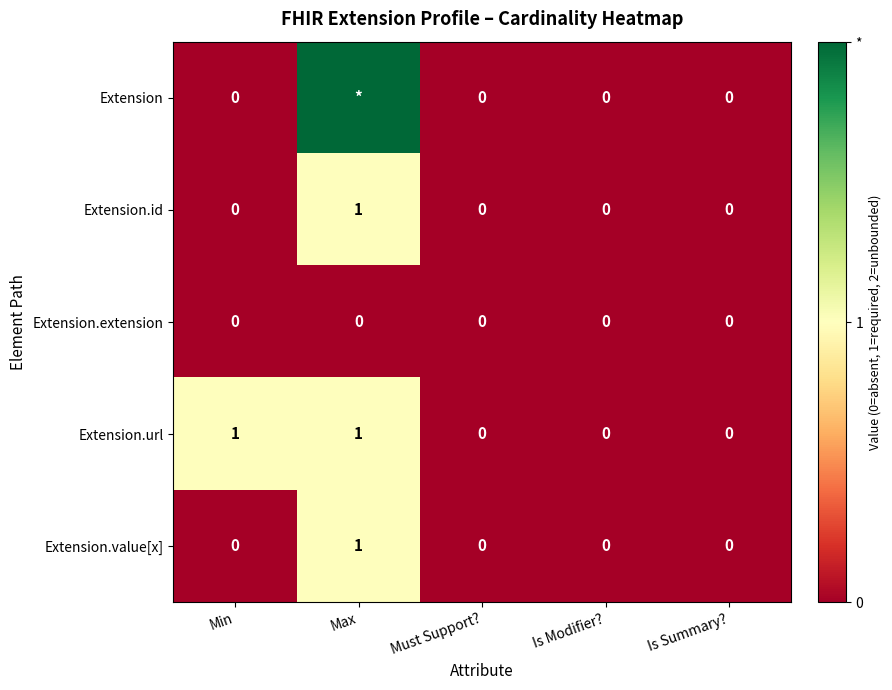

How many Extension.id values are between 0 and 1?

5